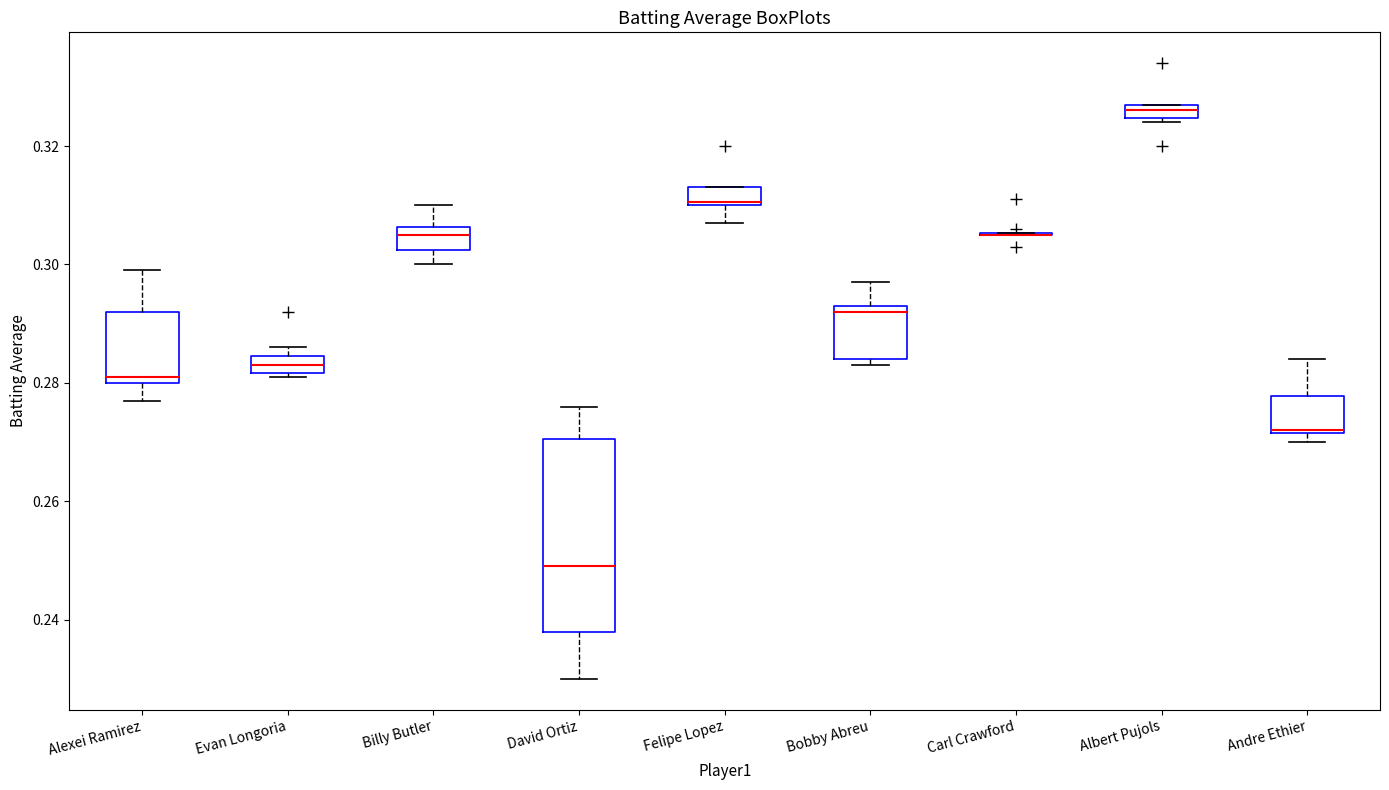

Which box is the tallest, from its lower edge to its upper edge?

David Ortiz